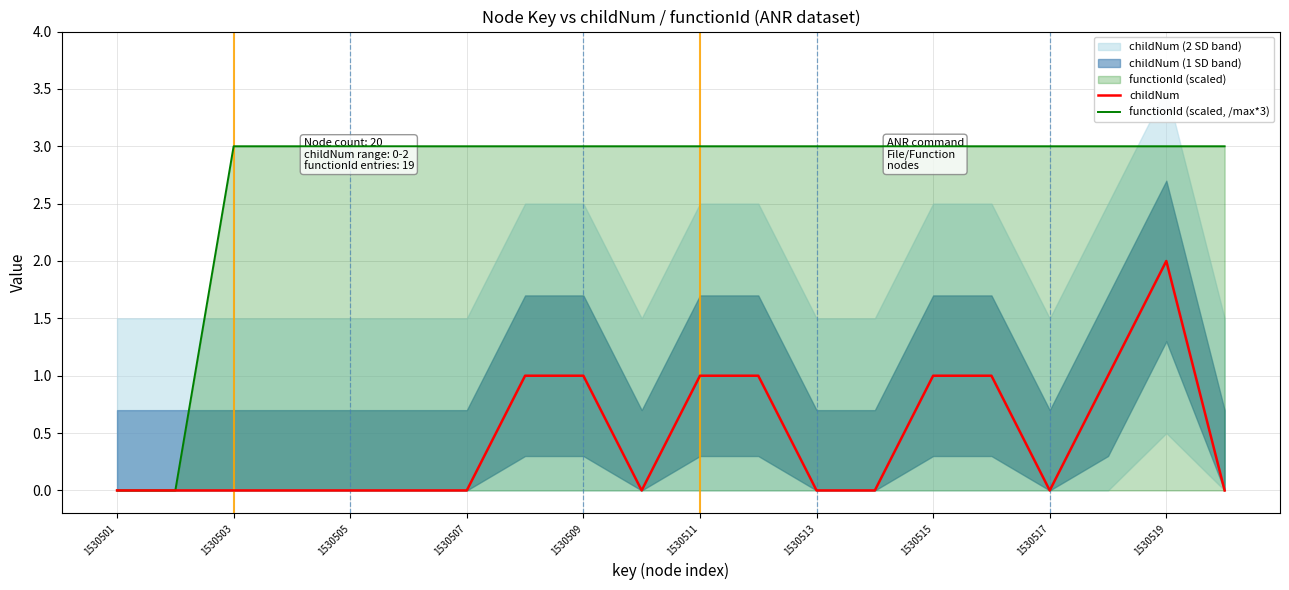

The childNum series shows 2 at 1530519. True or false?

True